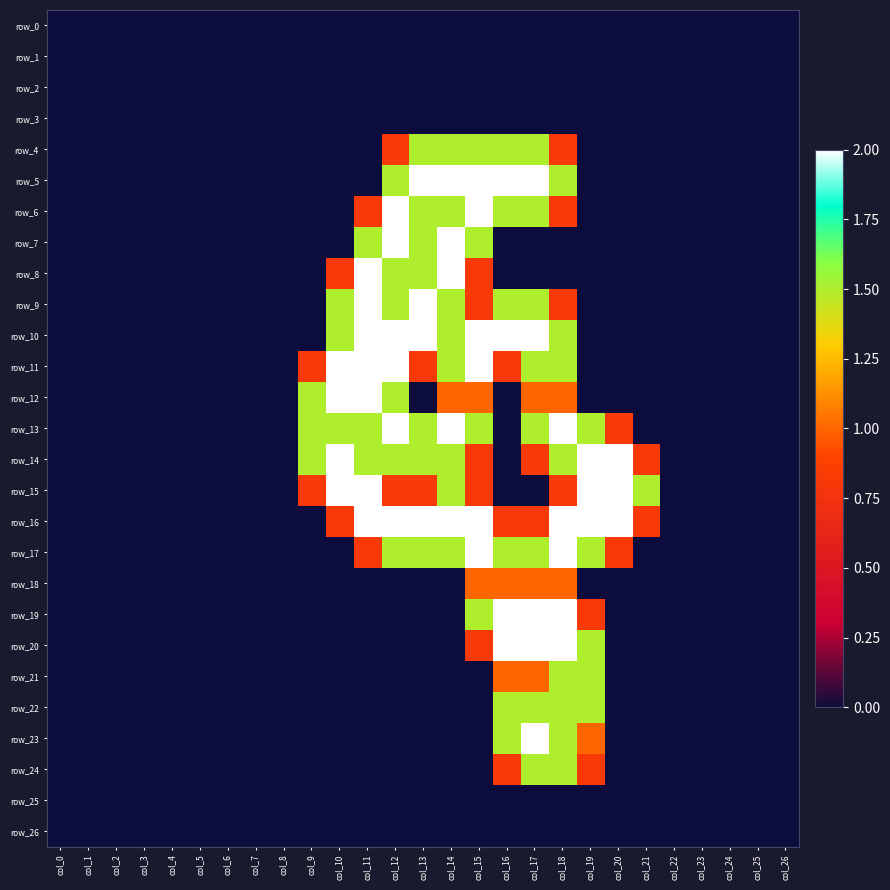

What is the greatest value displayed?

2.0